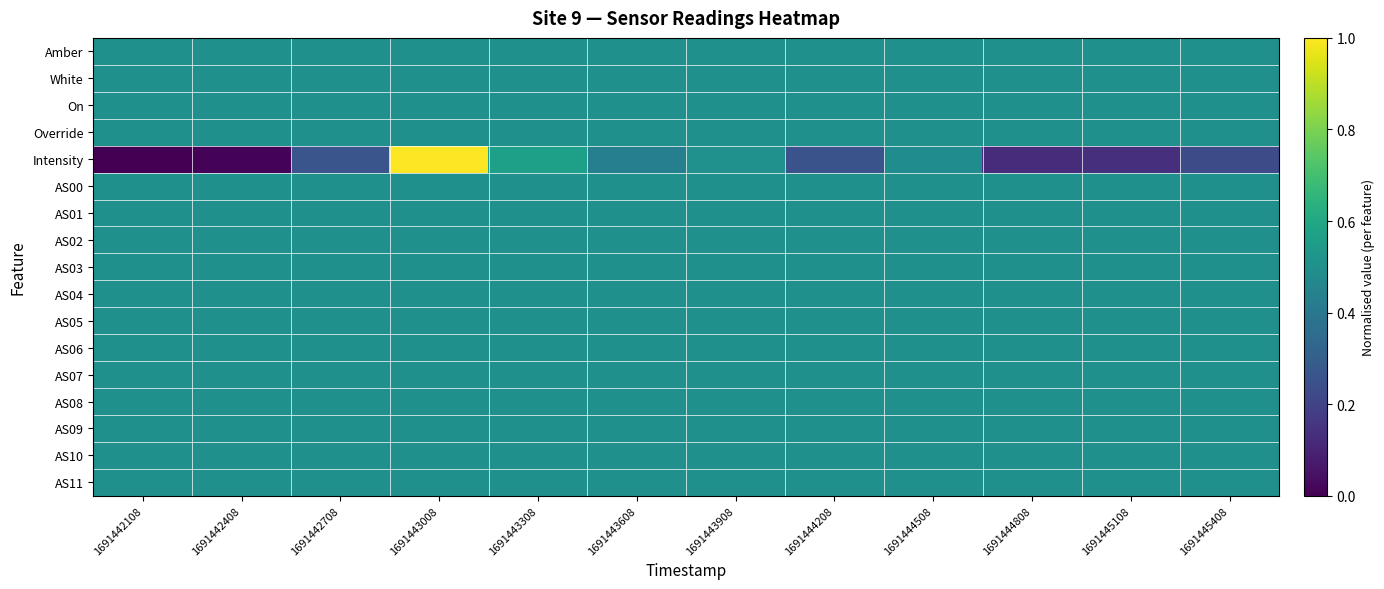

At 1691442108, list the series in order from largest to smallest.

Amber, White, On, Override, AS00, AS01, AS02, AS03, AS04, AS05, AS06, AS07, AS08, AS09, AS10, AS11, Intensity